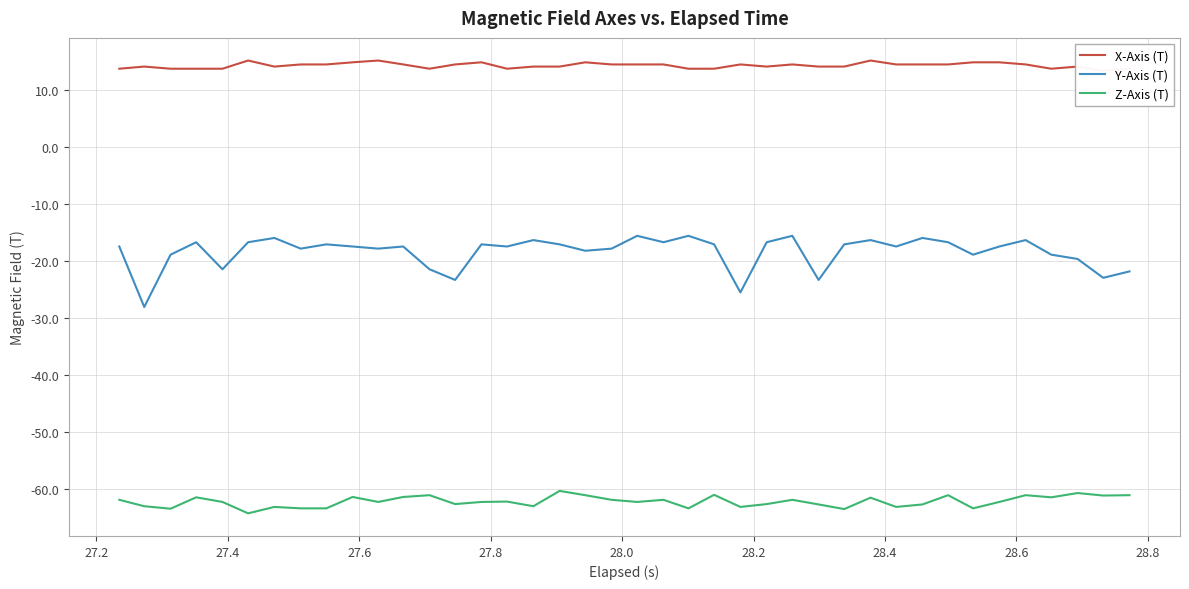

What is the value of the Y-Axis (T) point at the 2nd from the left?

-28.1